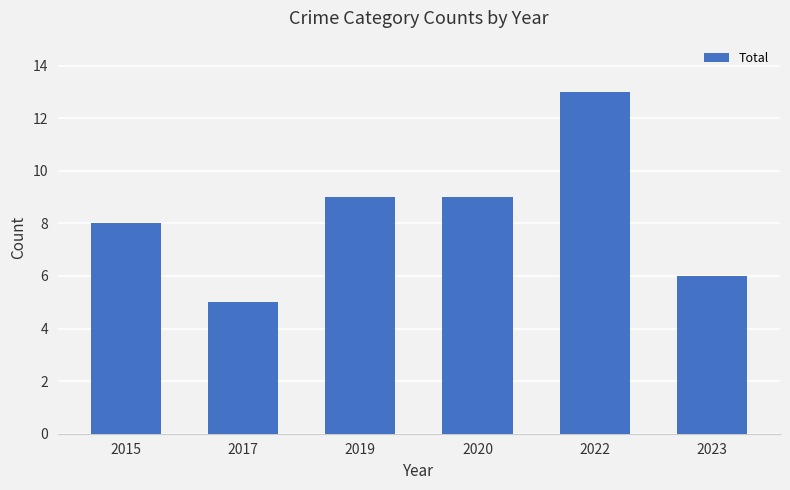

Count the number of categories in the chart.

6